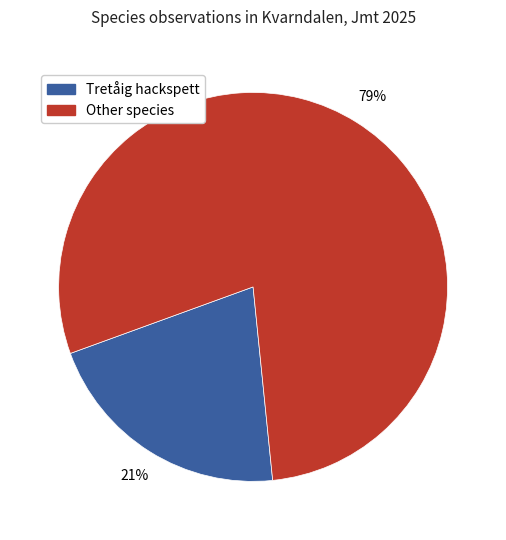

To the nearest percent, what is the difference between the largest and smallest slice percentages?

58%